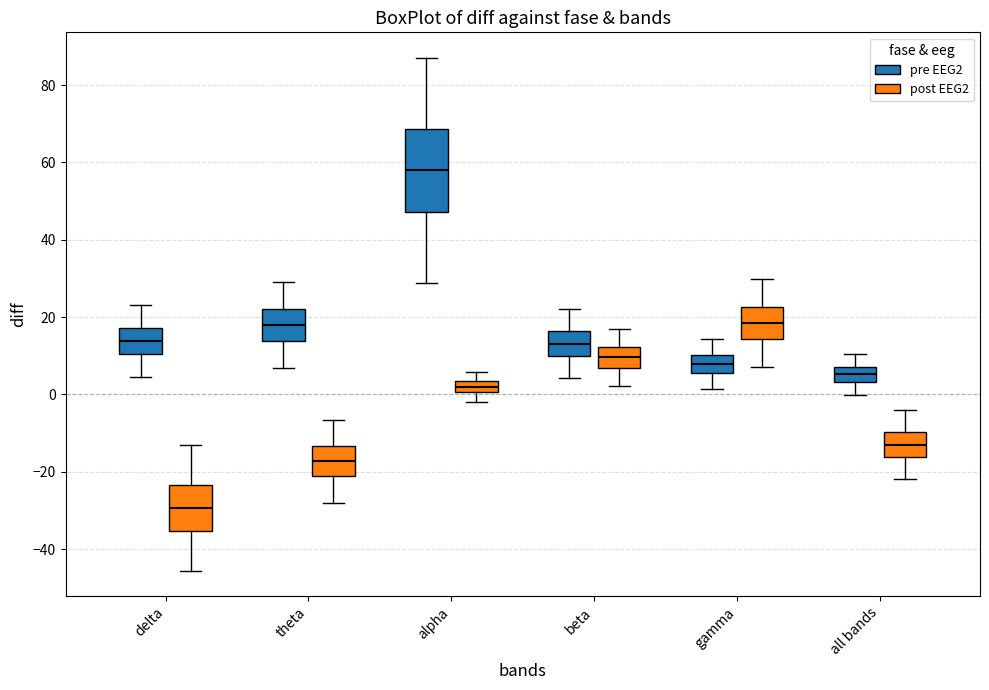

Where is the upper edge of the box for all bands (pre EEG2) on the y-axis? The values are not printed on the chart, so give them approximately, as read against the axis.

8